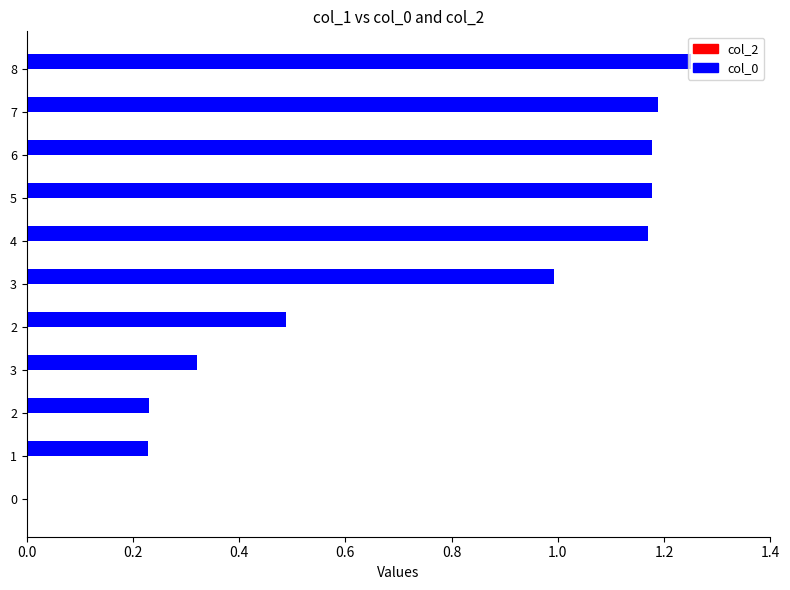

How many positive values are there?

10